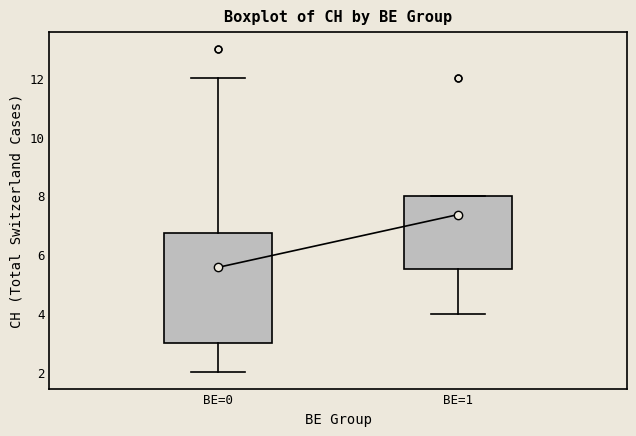

Reading left to right, read every box against the y-axis: the position of its median line, the range the box covers, and the ends of its whiskers. The values are not printed on the chart, so give them approximately, as read against the axis.

BE=0: median 4.0, box 3.0 to 6.8, whiskers 2.0 to 12.0
BE=1: median 7.0, box 5.6 to 8.0, whiskers 4.0 to 8.0